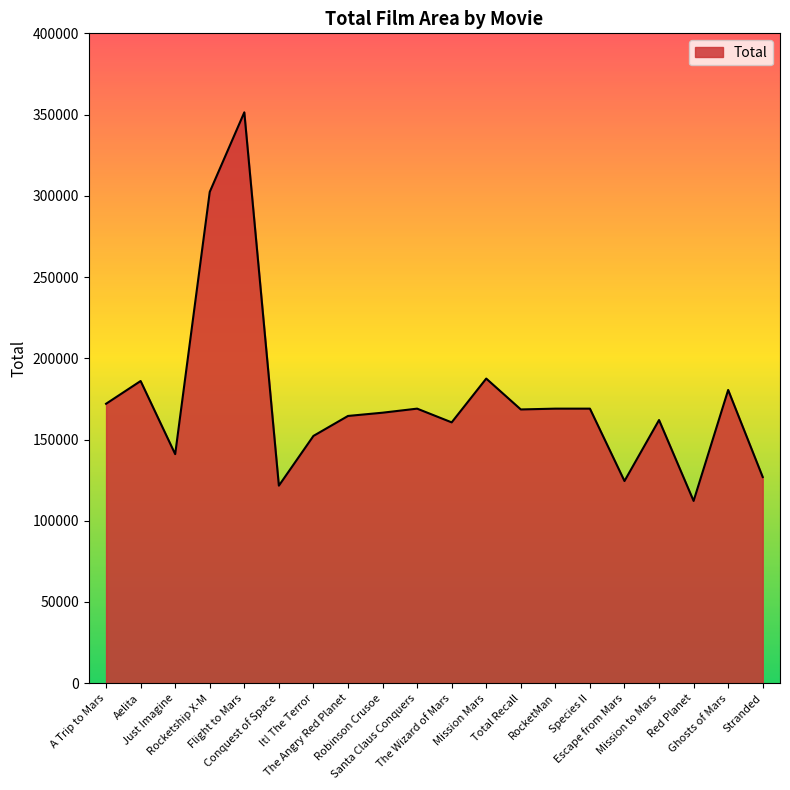

What is the minimum value shown in the chart?

112200